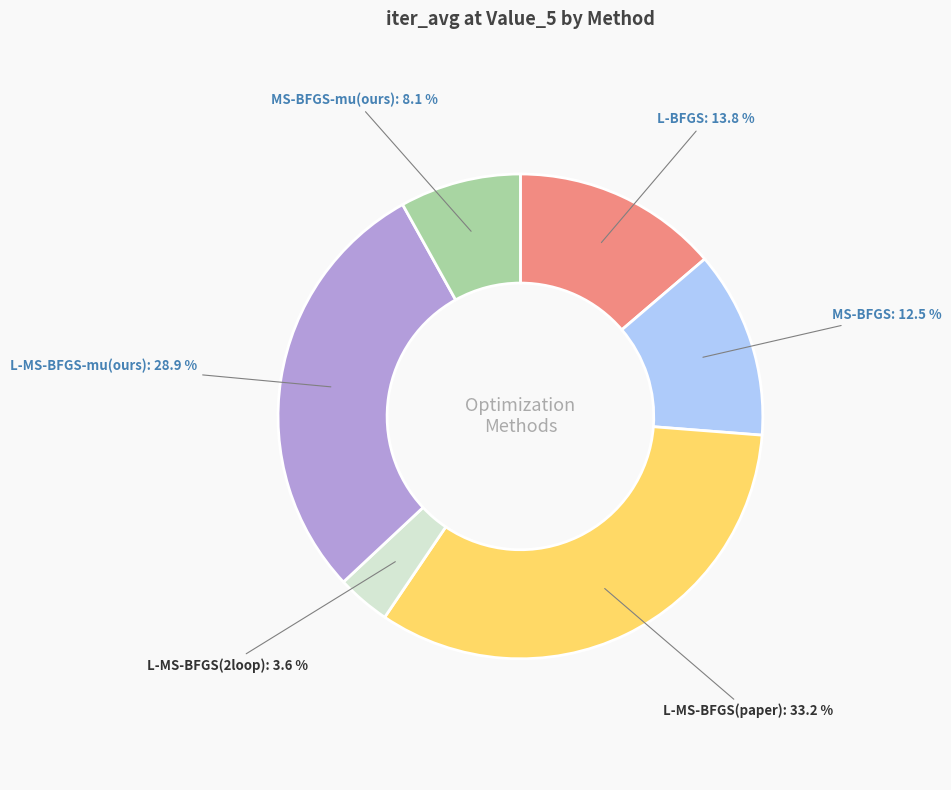

Does any single category account for the majority?

No